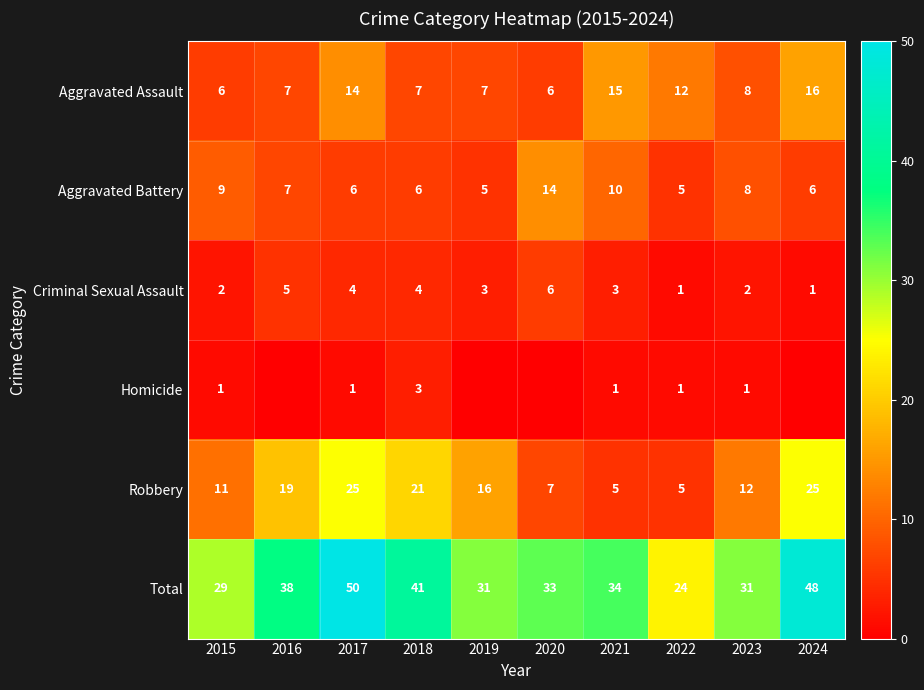

What is the difference between the second highest and minimum values in the Robbery series?

20